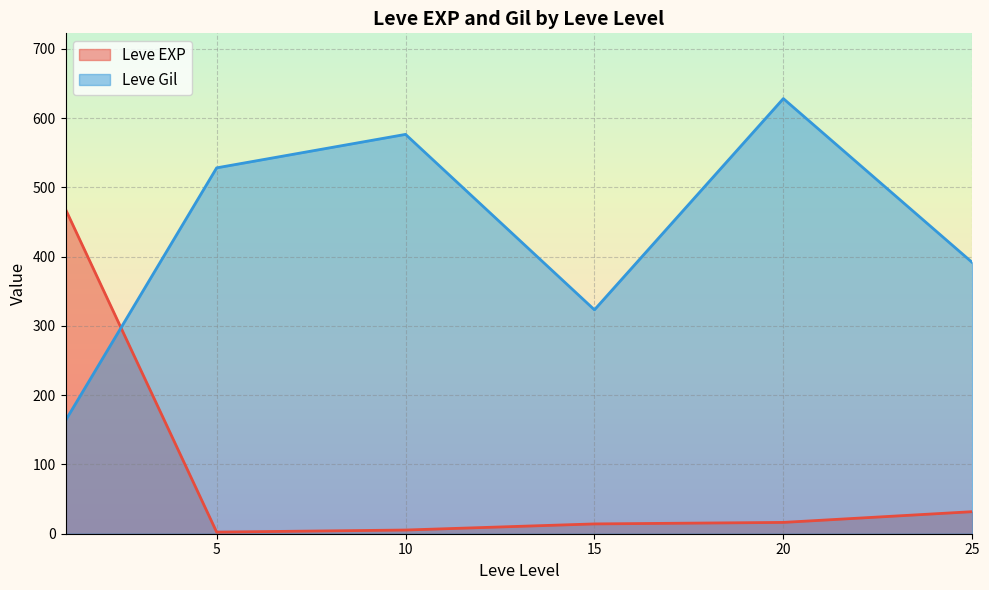

How many distinct data groups are displayed?

2